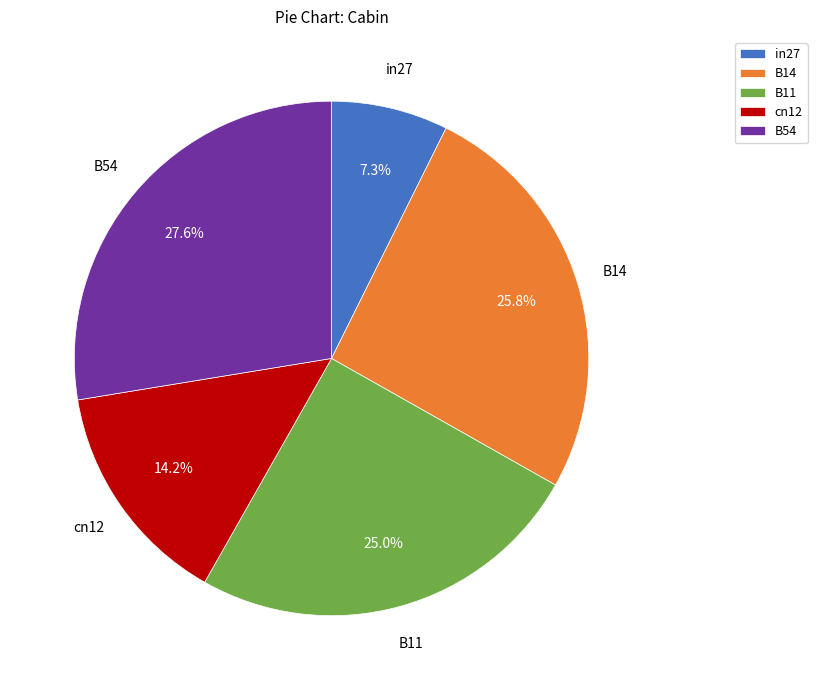

To the nearest percent, what is the difference between the largest and smallest slice percentages?

20%